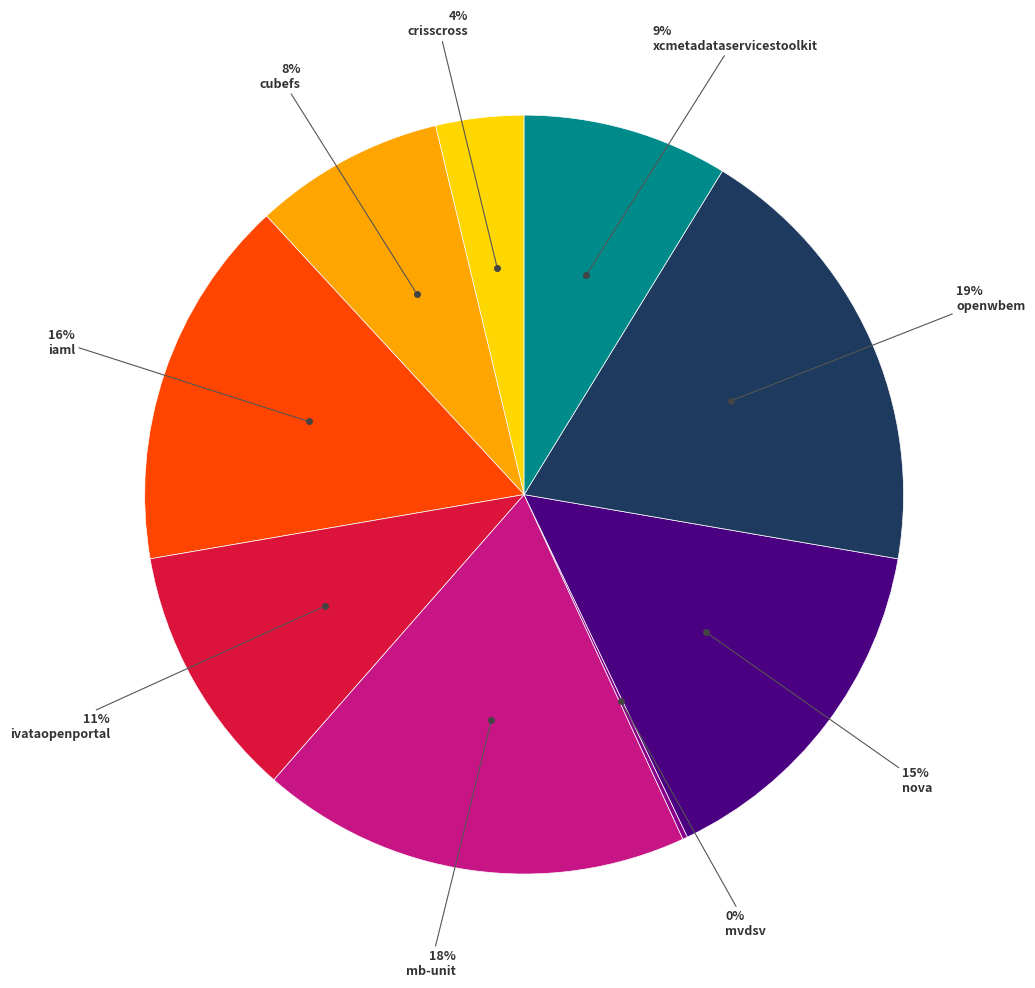

To the nearest percent, what is the average slice percentage?

11%